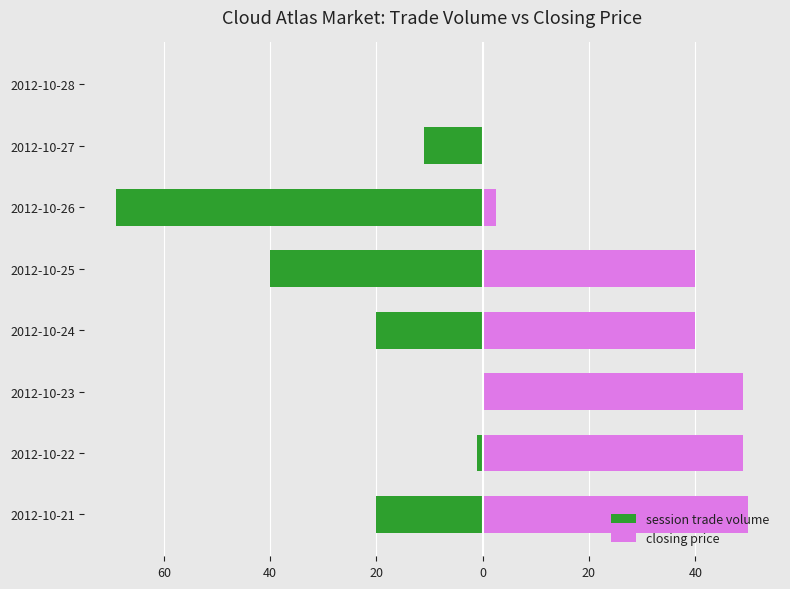

Does the chart contain any negative values?

Yes